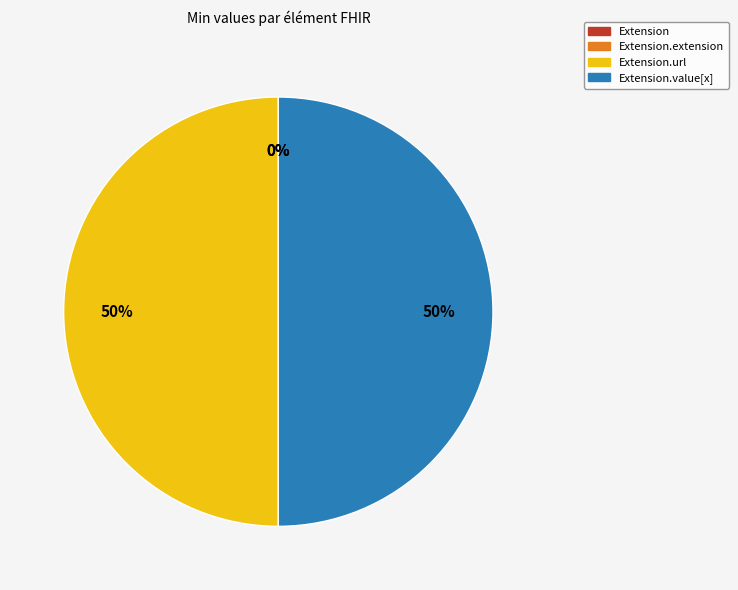

Combined, do Extension.extension and Extension.url account for over 50%?

No